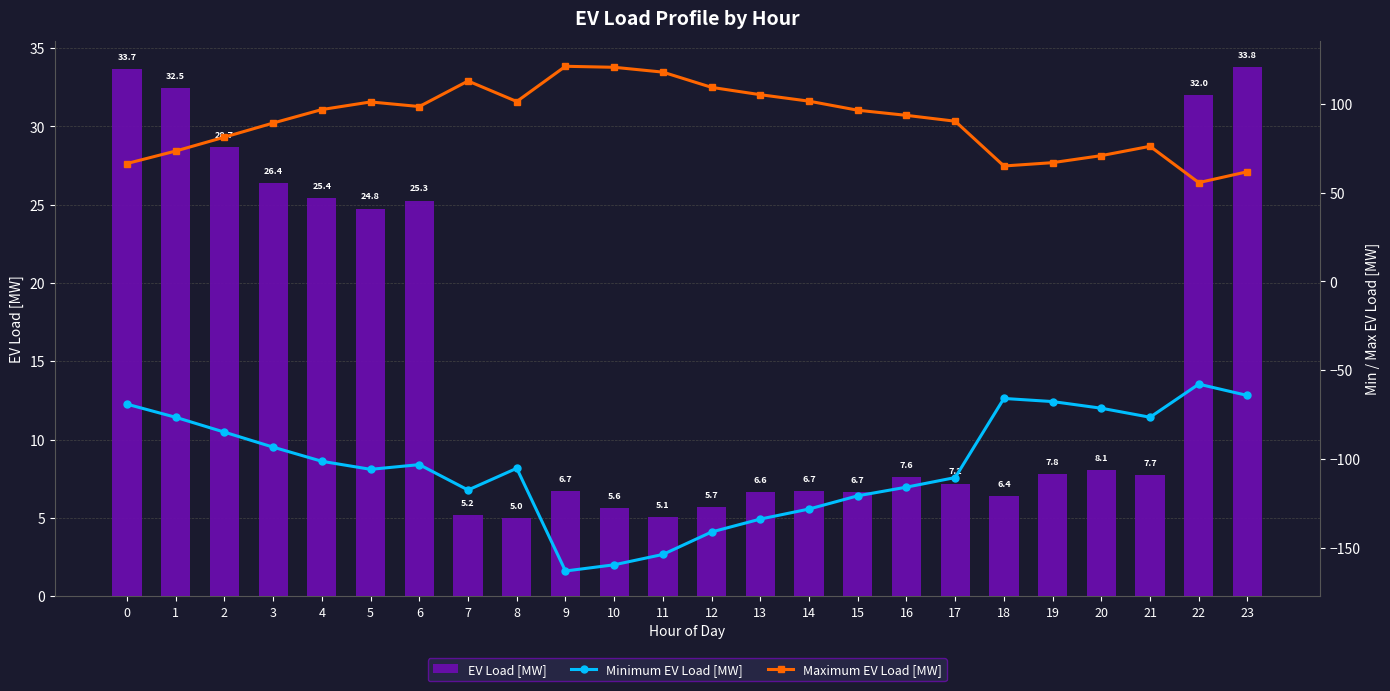

Which series has the largest total across all categories?

Maximum EV Load [MW]